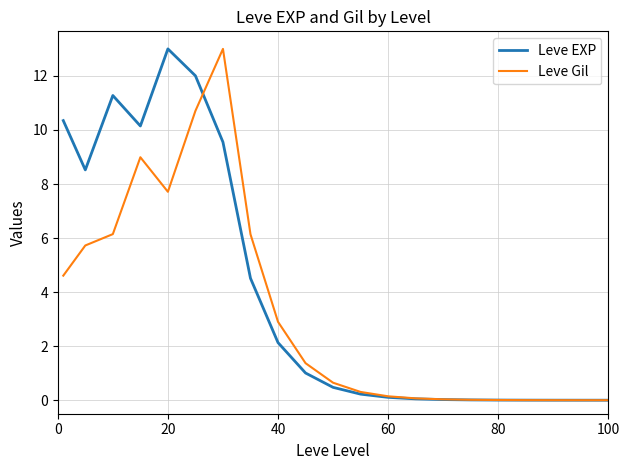

What is the difference between the second highest and minimum values in the Leve EXP series?

12.0